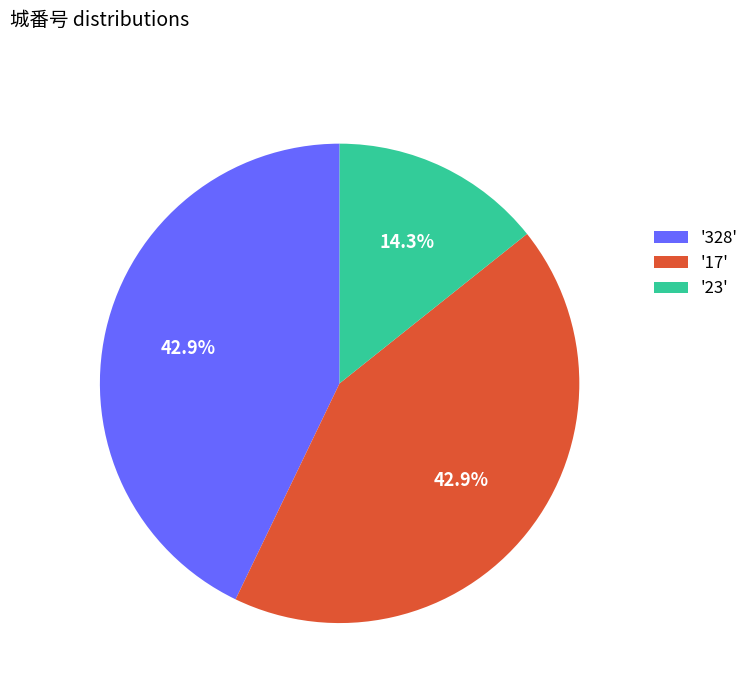

How many segments does this pie chart have?

3